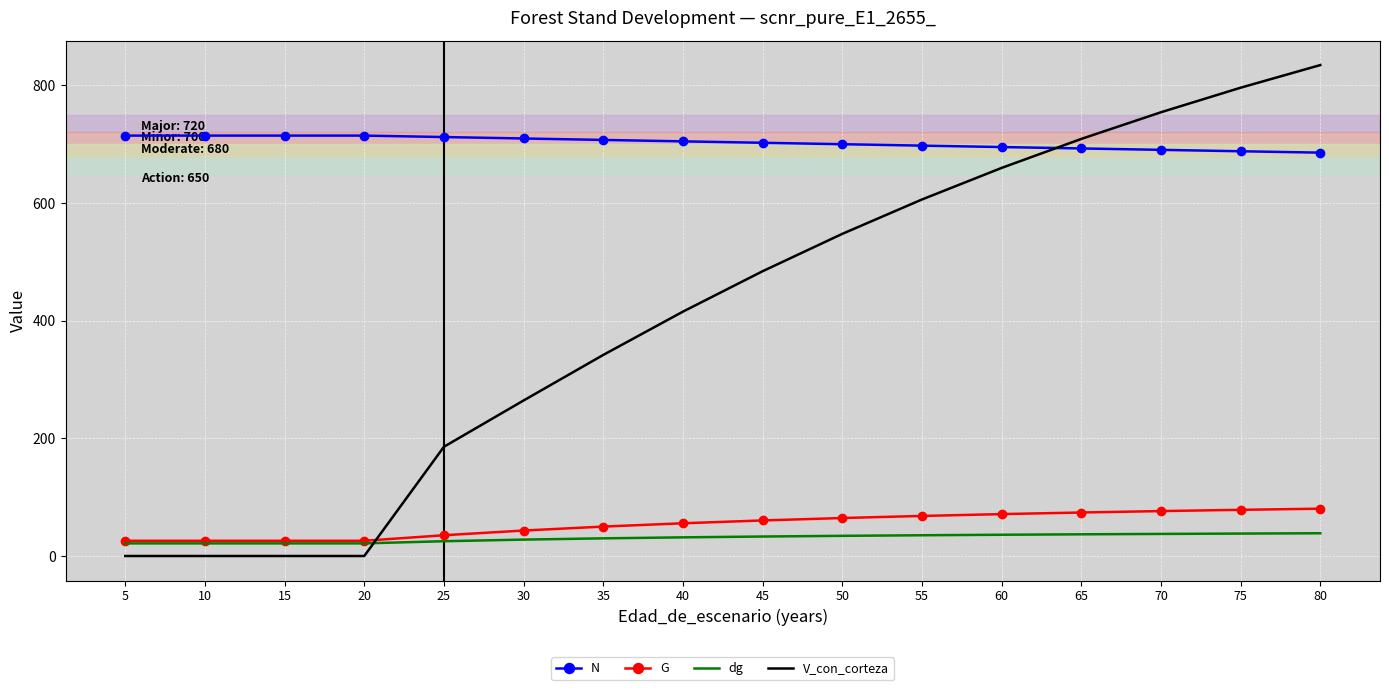

What is the maximum value for N?

714.4